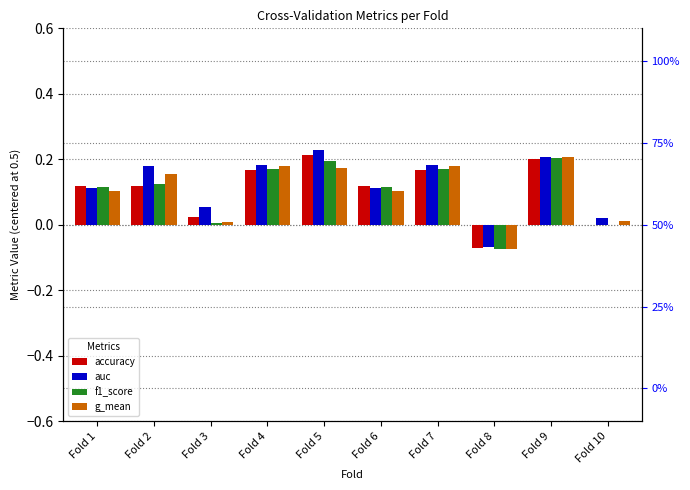

How many series are shown in this chart?

4